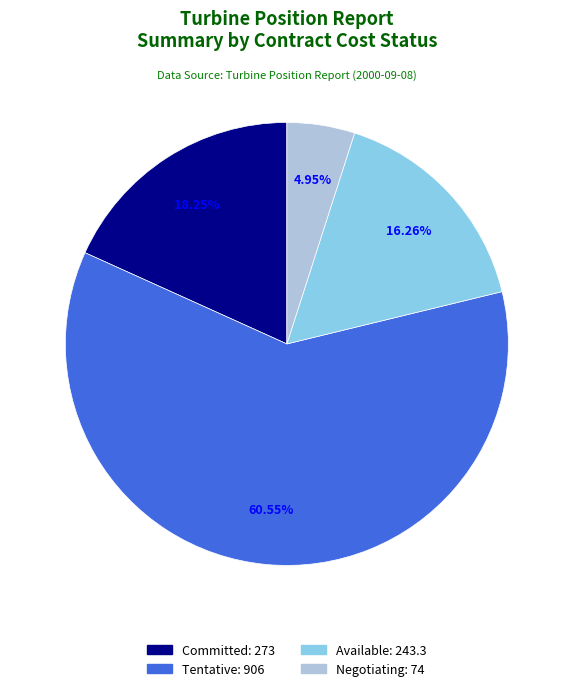

Which category has the smallest portion of the pie?

Negotiating